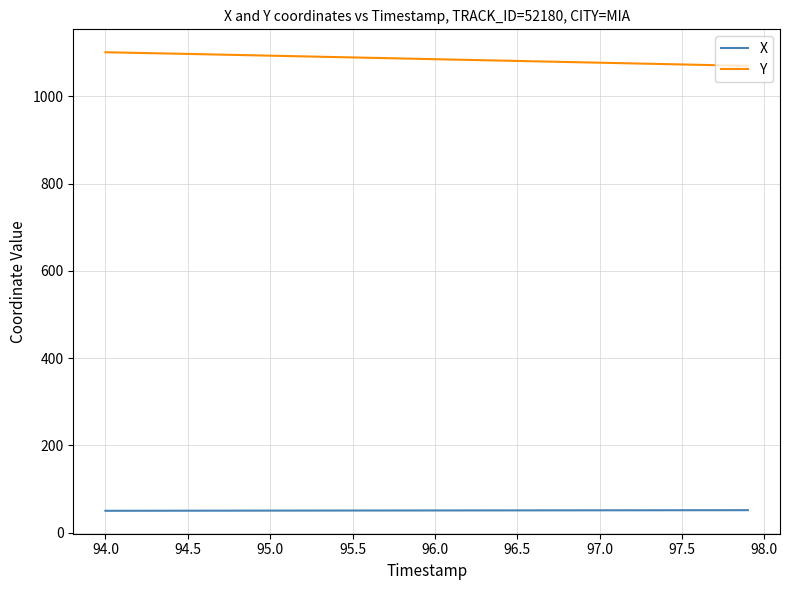

Which series has the largest total across all categories?

Y